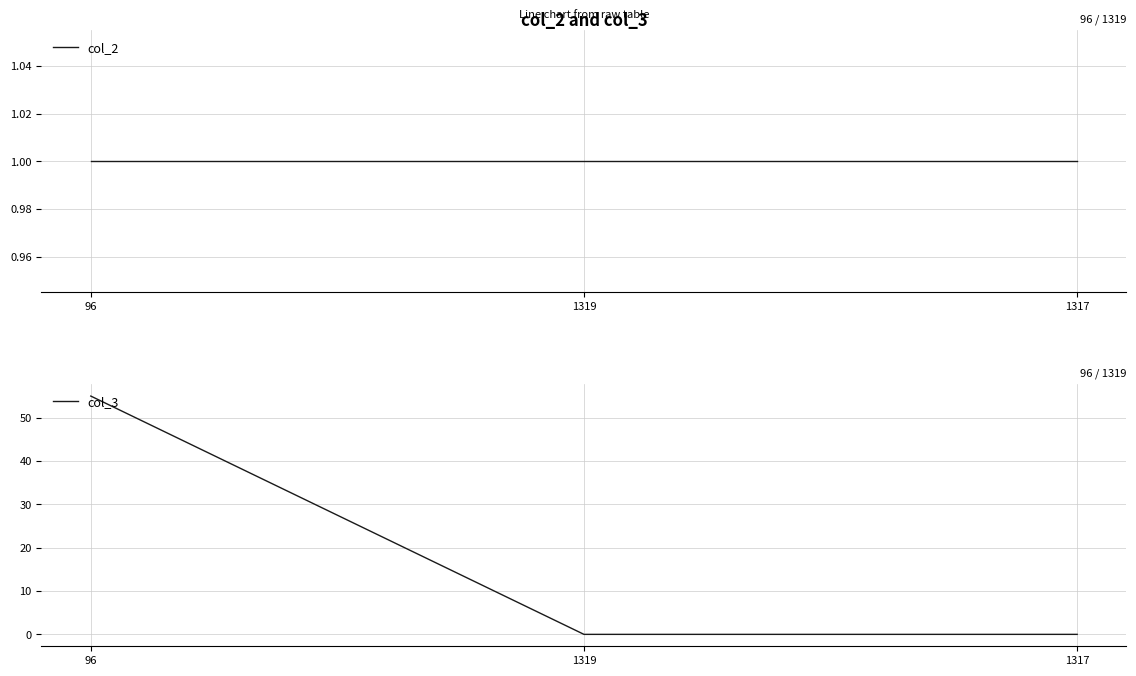

What is the label of the 2nd point from the right?

1319